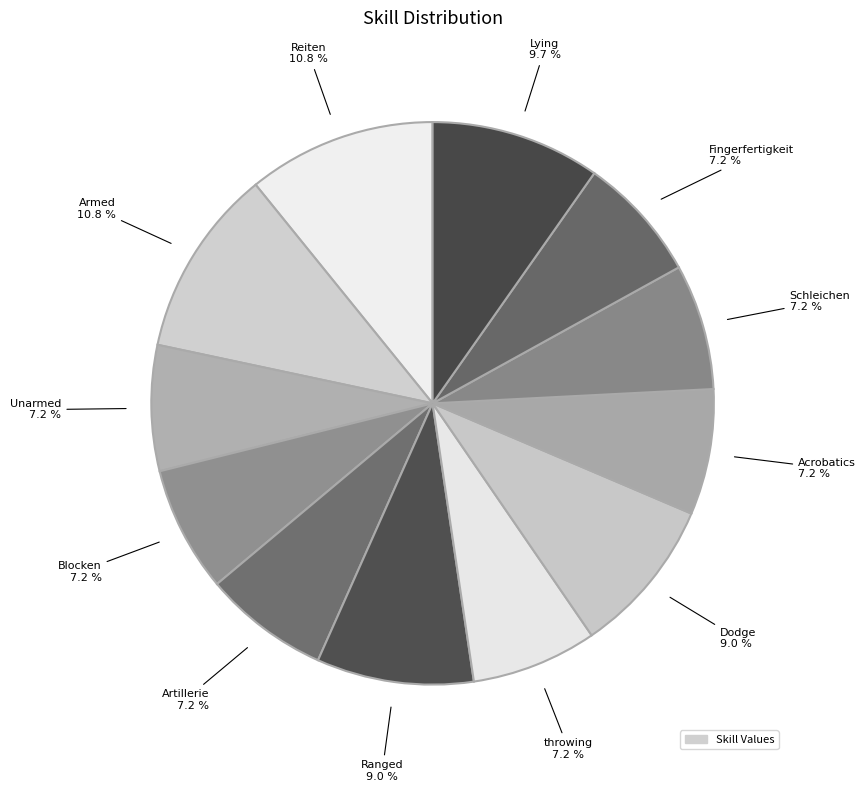

How many slices are in this pie chart?

12